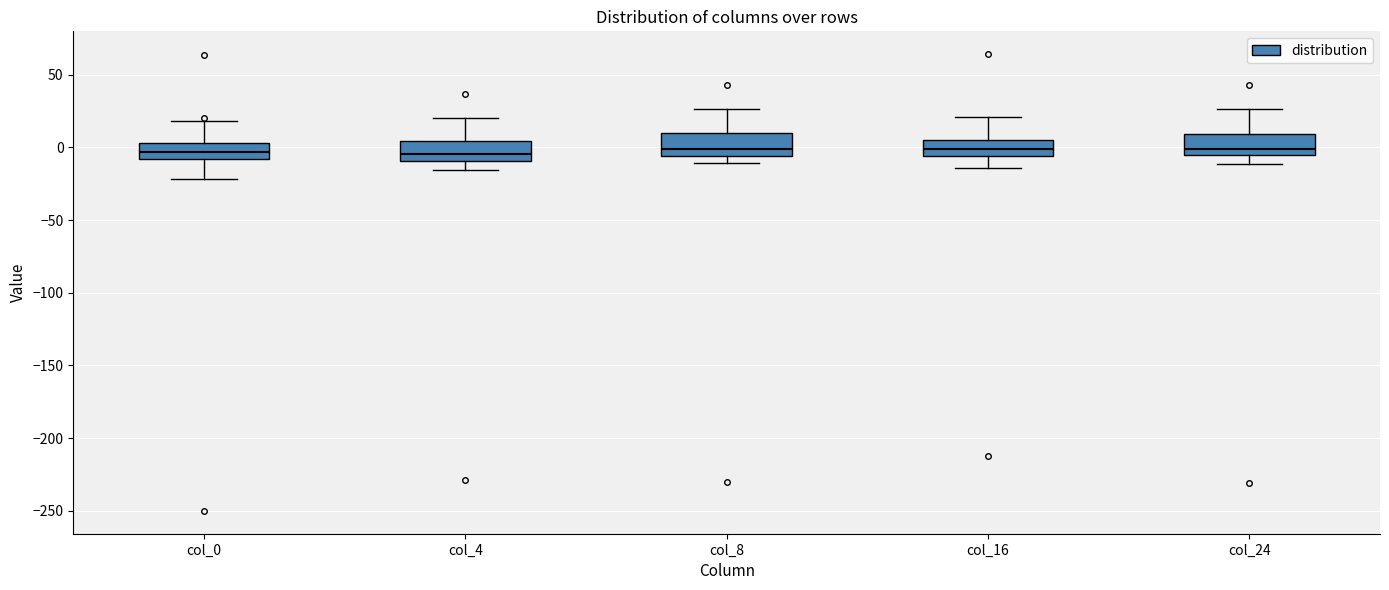

Reading left to right, read every box against the y-axis: the position of its median line, the range the box covers, and the ends of its whiskers. The values are not printed on the chart, so give them approximately, as read against the axis.

col_0: median -5, box -10 to 5, whiskers -20 to 20
col_4: median -5, box -10 to 5, whiskers -15 to 20
col_8: median 0, box -5 to 10, whiskers -10 to 25
col_16: median 0, box -5 to 5, whiskers -15 to 20
col_24: median 0, box -5 to 10, whiskers -10 to 25